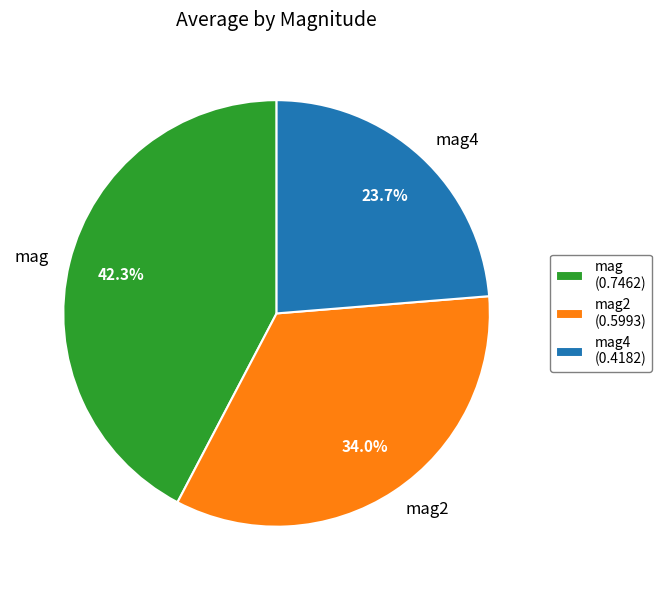

Is mag the majority of the pie?

No